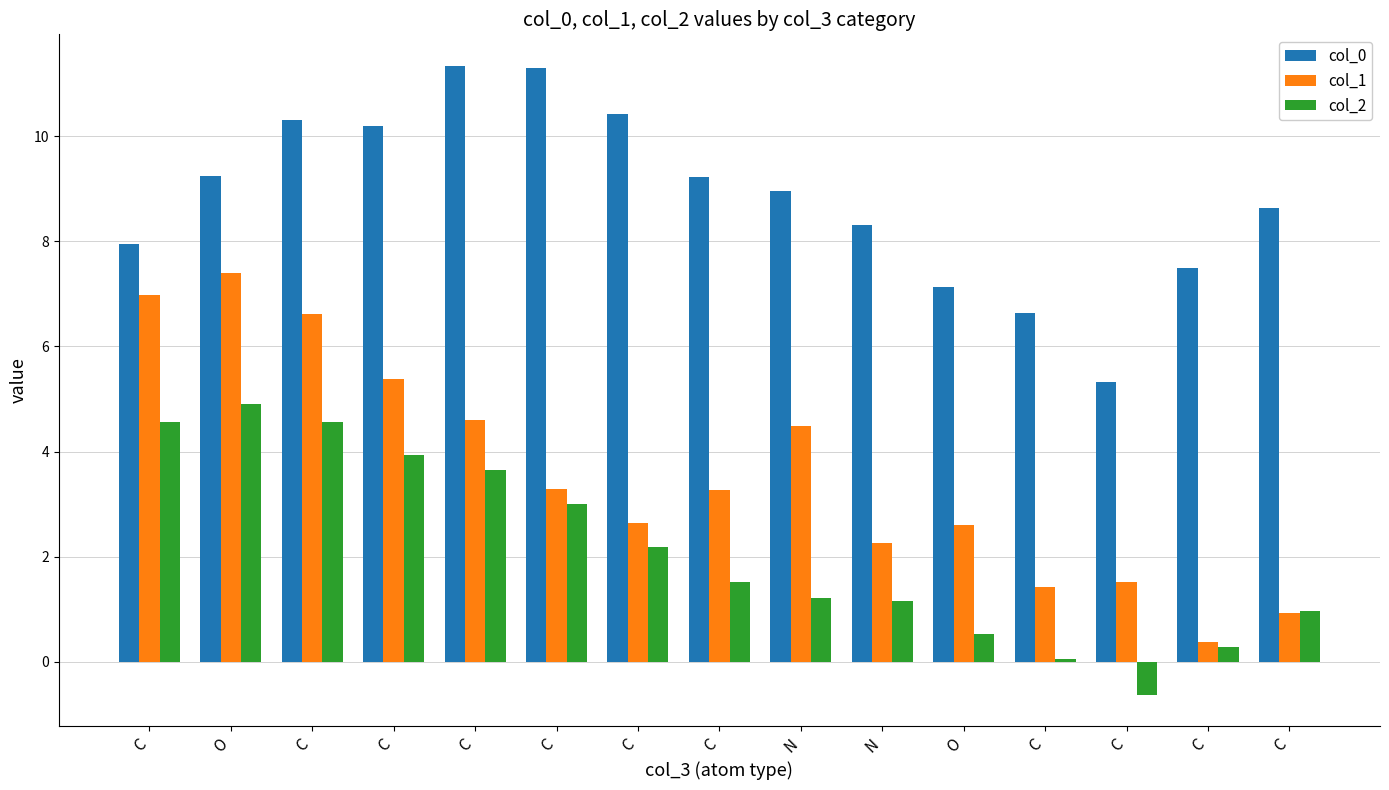

How many data points does each series have?

15